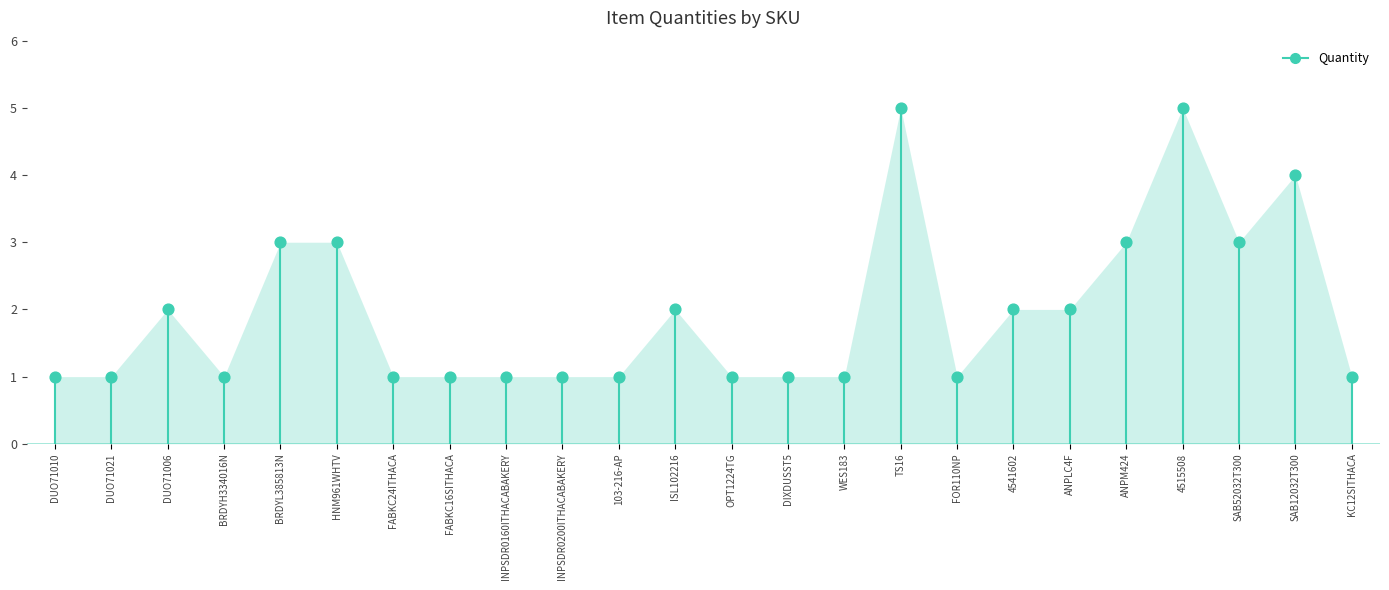

How many points are shown in the scatter plot?

24